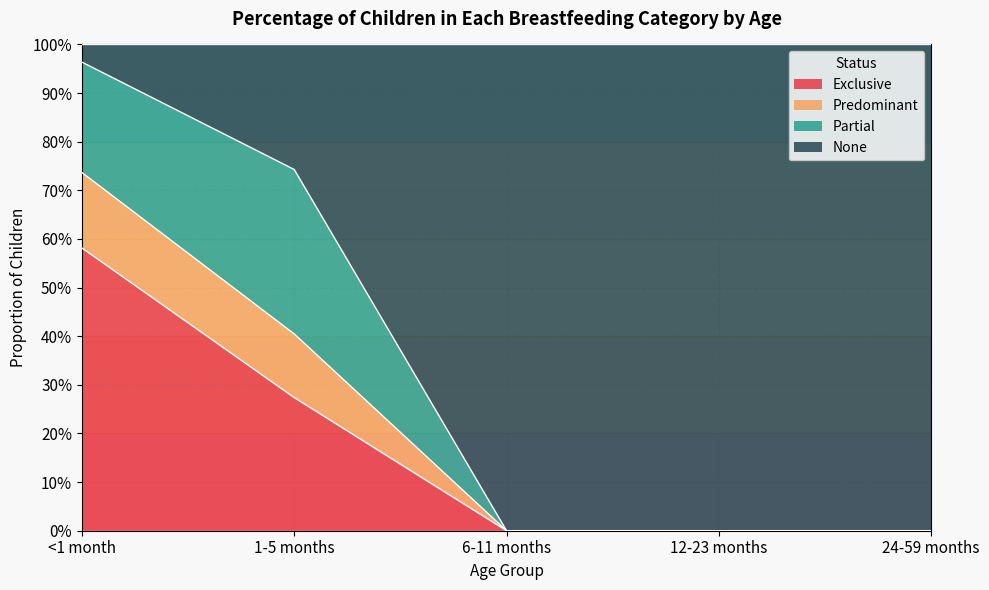

Between 12-23 months and <1 month, which is larger?

<1 month